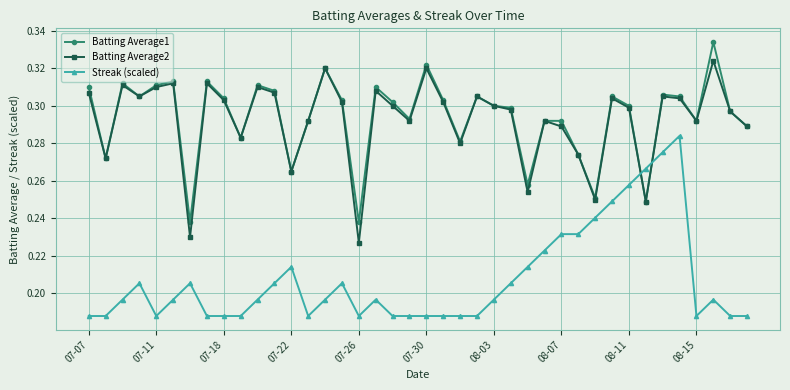

At how many categories does at least one series exceed 0?

40